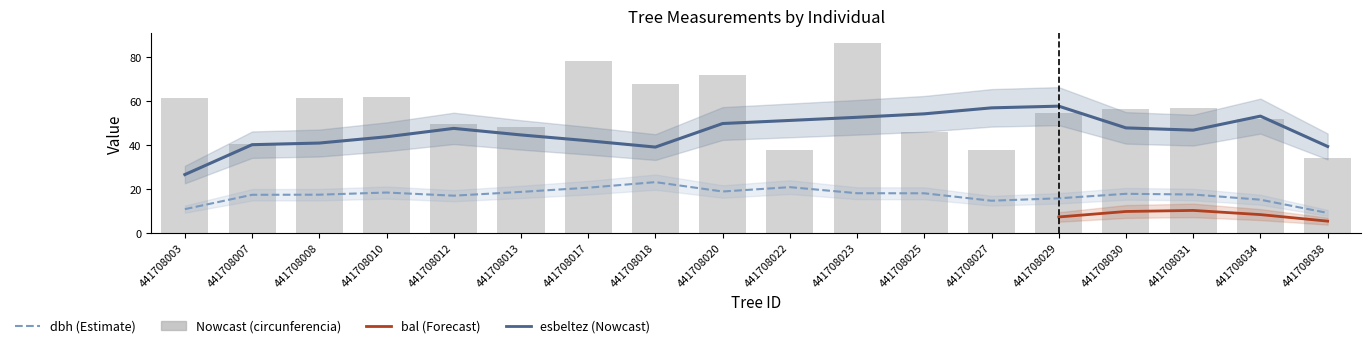

What is the difference between the highest and lowest values at 441708025?

33.5